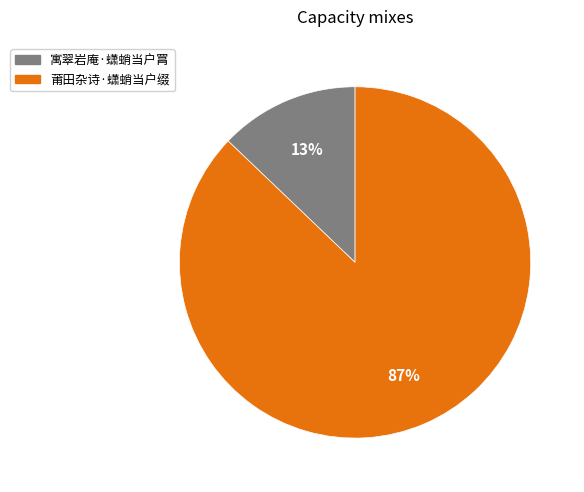

To the nearest percent, what percentage of the pie is 寓翠岩庵·蟏蛸当户罥?

13%